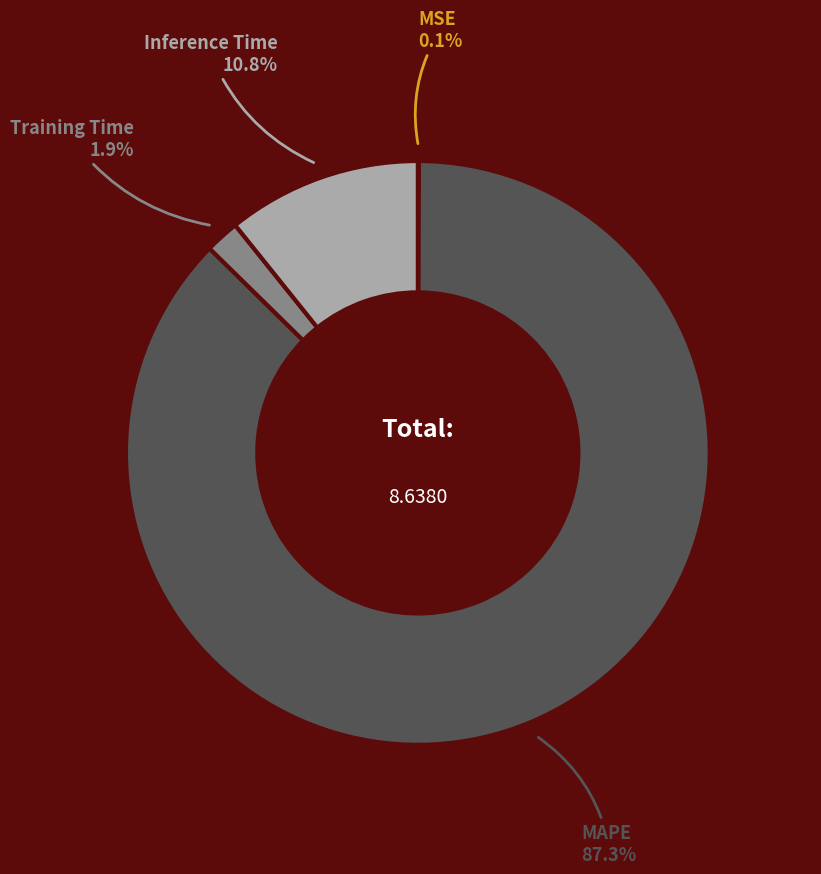

Does any single category account for the majority?

Yes